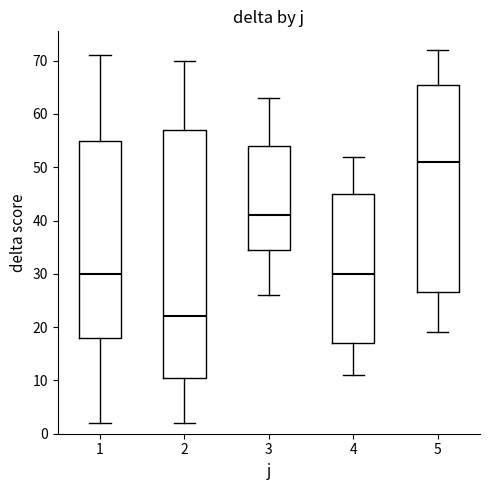

Which box has the highest median line?

5